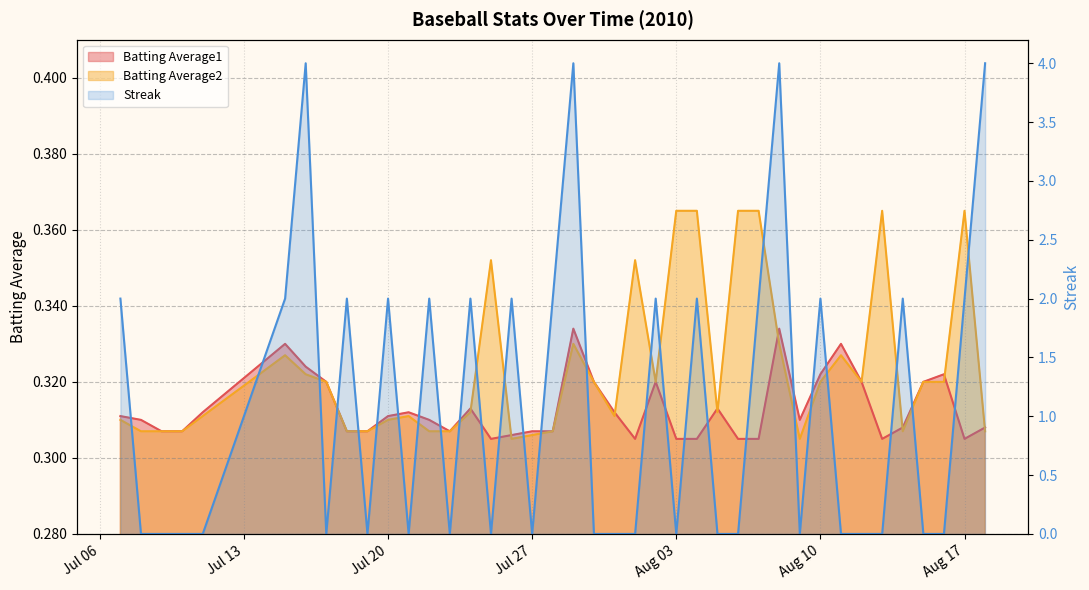

Reading left to right, extract all data points from this chart.

Batting Average1: 0.3	0.3	0.3	0.3	0.3	0.3	0.3	0.3	0.3	0.3	0.3	0.3	0.3	0.3	0.3	0.3	0.3	0.3	0.3	0.3	0.3	0.3	0.3	0.3	0.3	0.3	0.3	0.3	0.3	0.3	0.3	0.3	0.3	0.3	0.3	0.3	0.3	0.3	0.3	0.3
Batting Average2: 0.3	0.3	0.3	0.3	0.3	0.3	0.3	0.3	0.3	0.3	0.3	0.3	0.3	0.3	0.3	0.4	0.3	0.3	0.3	0.3	0.3	0.3	0.4	0.3	0.4	0.4	0.3	0.4	0.4	0.3	0.3	0.3	0.3	0.3	0.4	0.3	0.3	0.3	0.4	0.3
Streak: 2.0	0.0	0.0	0.0	0.0	2.0	4.0	0.0	2.0	0.0	2.0	0.0	2.0	0.0	2.0	0.0	2.0	0.0	2.0	4.0	0.0	0.0	0.0	2.0	0.0	2.0	0.0	0.0	2.0	4.0	0.0	2.0	0.0	0.0	0.0	2.0	0.0	0.0	2.0	4.0